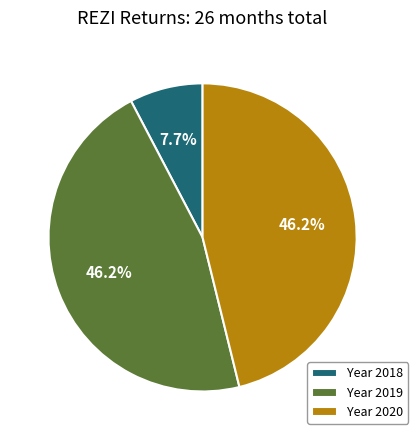

Is there any slice that represents more than half of the pie?

No